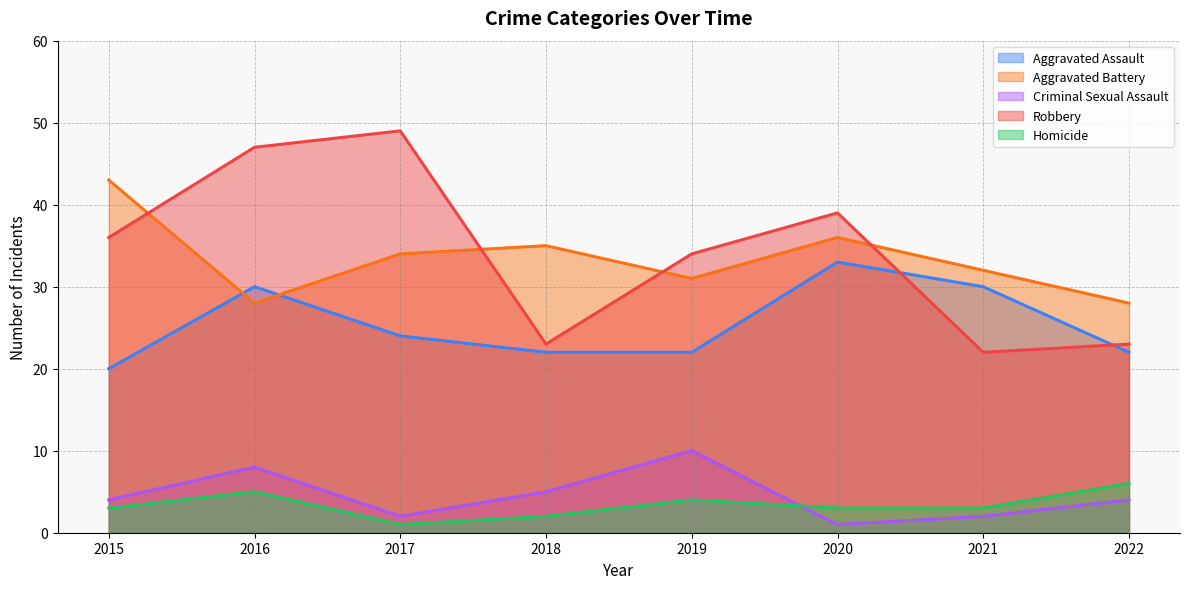

The value of Criminal Sexual Assault at 2021 is 1. True or false?

False